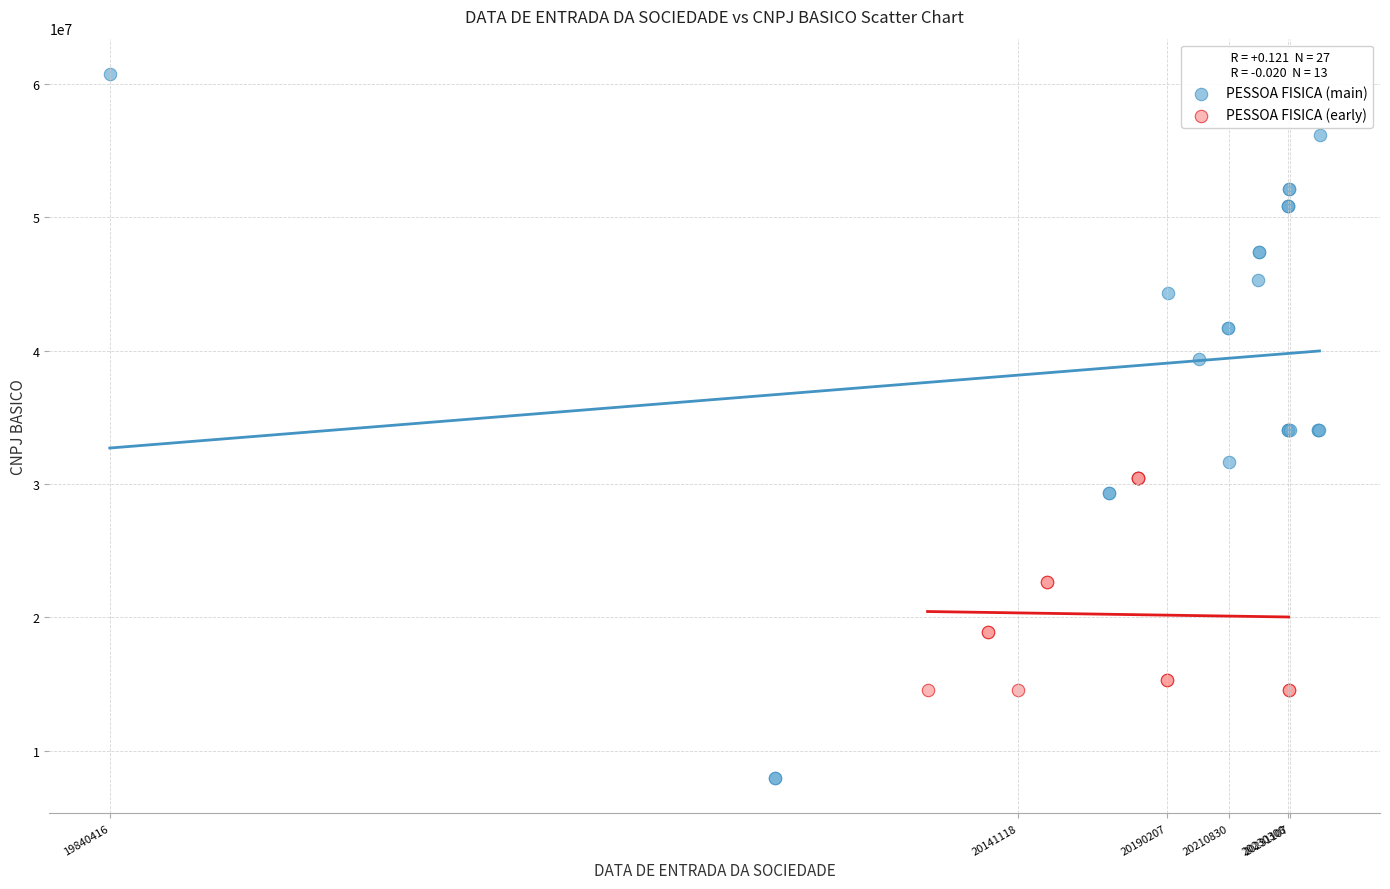

Which series reaches the maximum Y coordinate?

PESSOA FISICA (main)